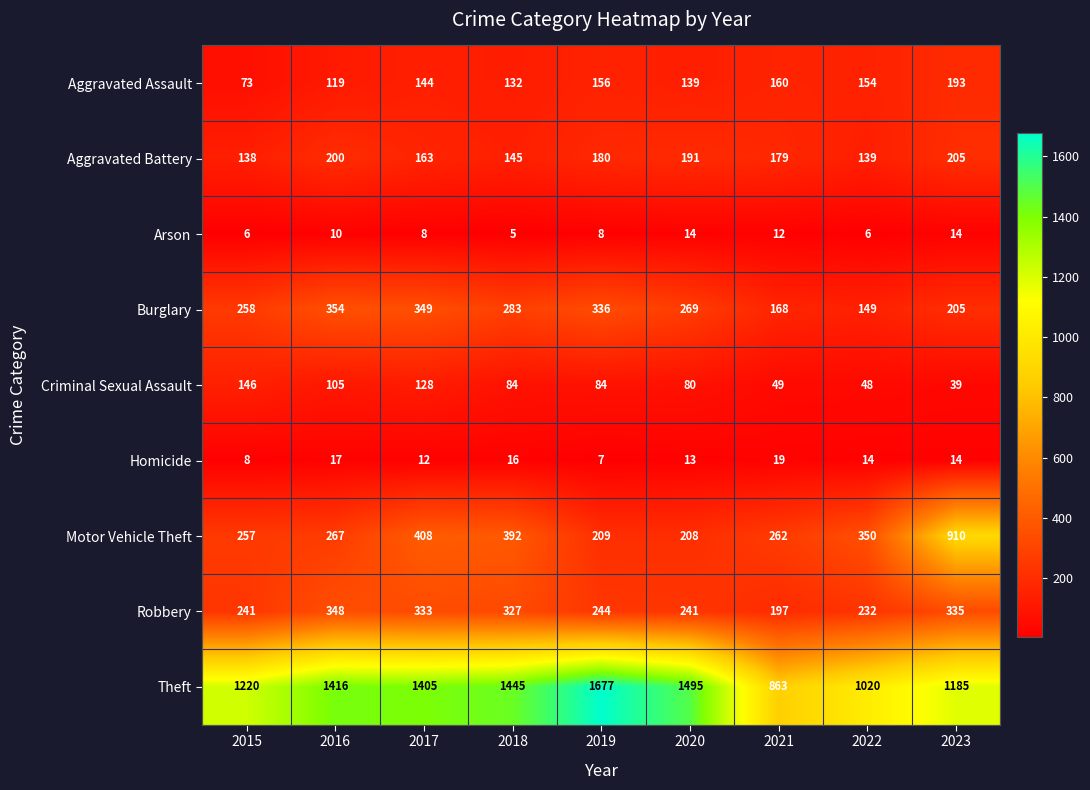

At which label does Motor Vehicle Theft reach its peak?

2023